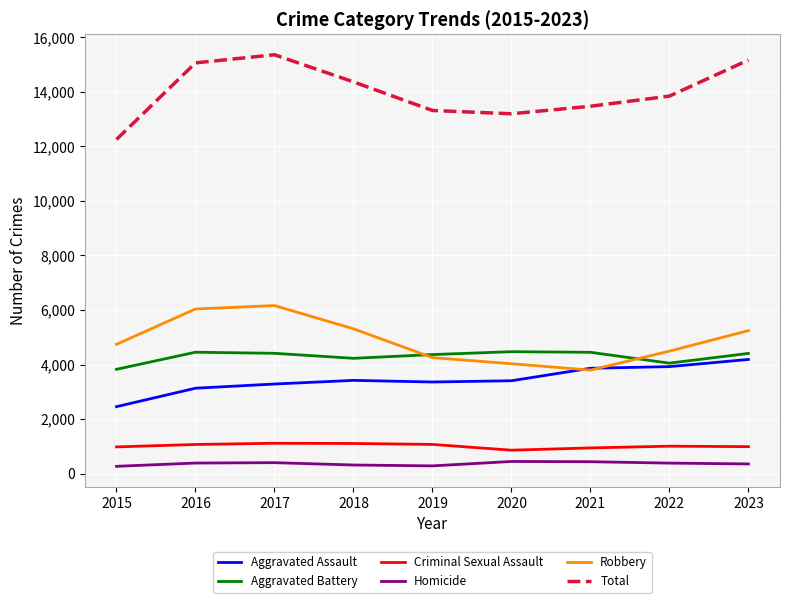

Between 2016 and 2019, which series saw the biggest shift?

Robbery